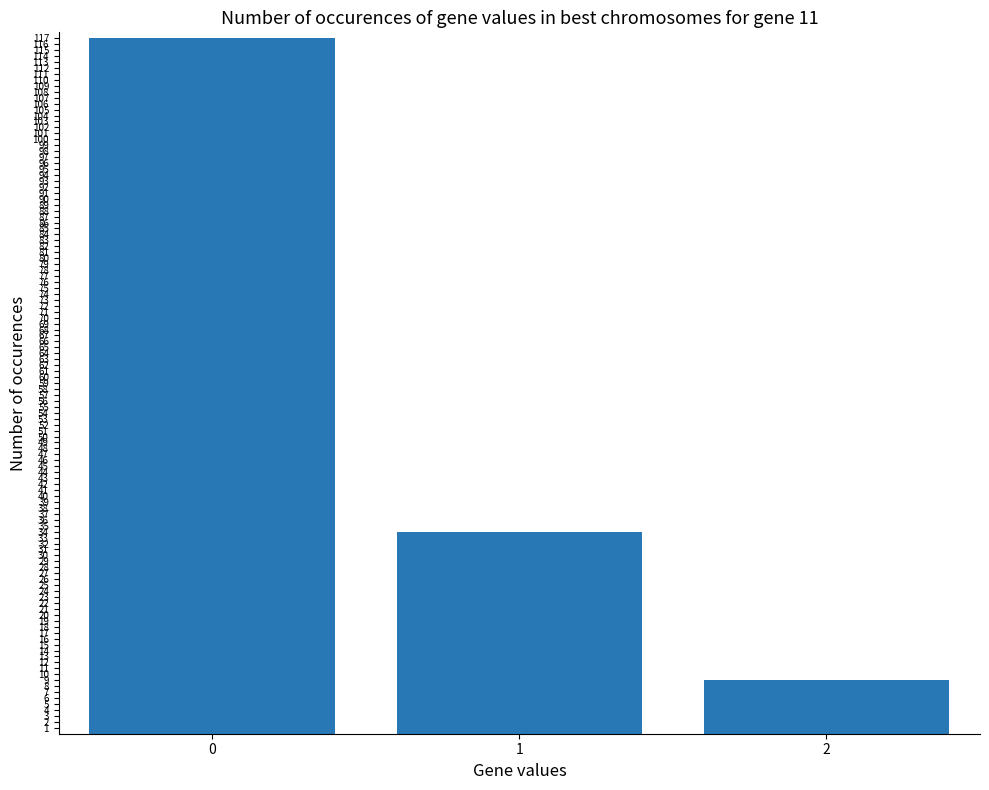

Where is the data nearest to the value 63?

1